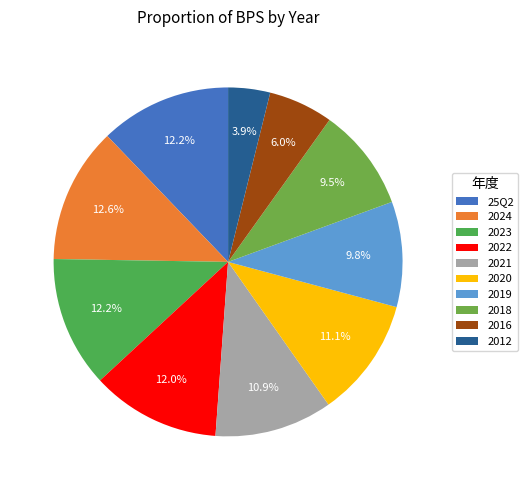

Which category has the smallest portion of the pie?

2012